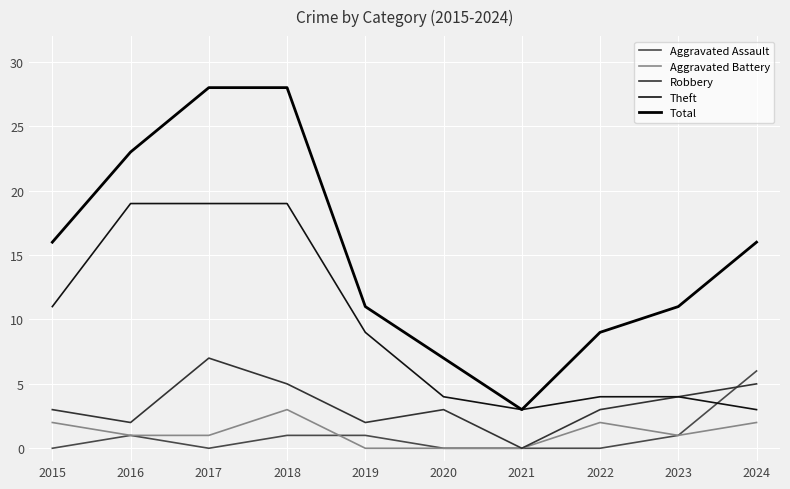

What is the average value of the Robbery series?

3